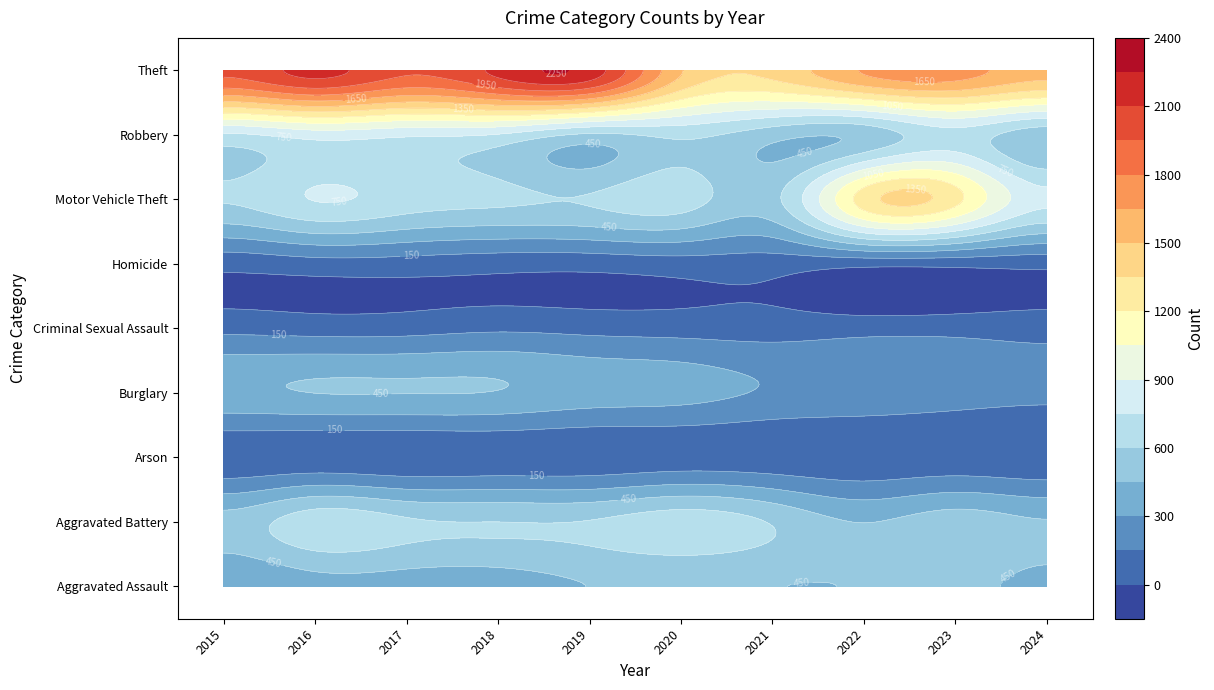

Is it true that Criminal Sexual Assault equals 87 at 2024?

True